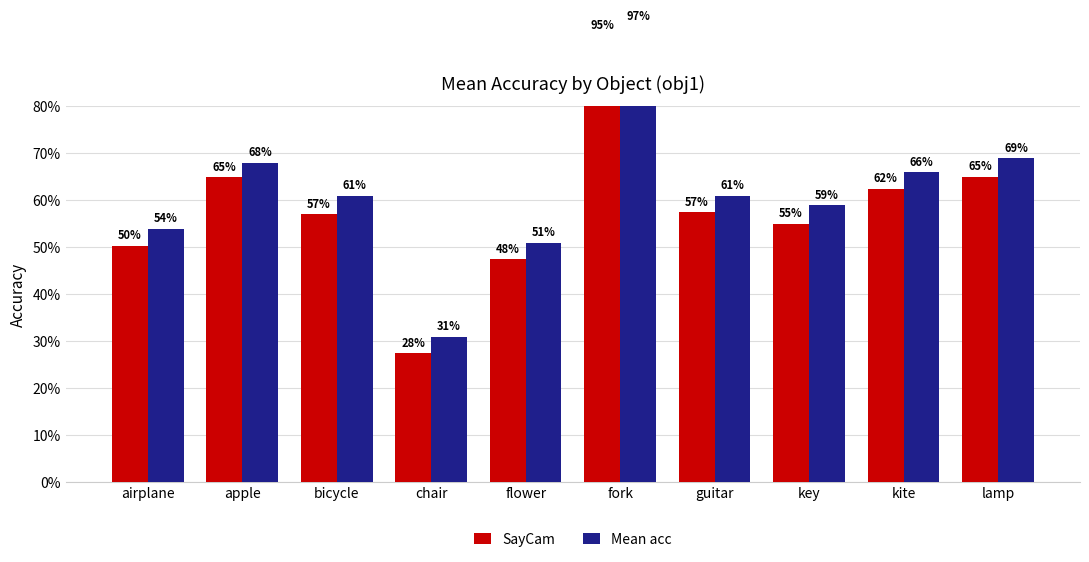

Is the value of SayCam at guitar greater than the value of Mean acc at apple?

No